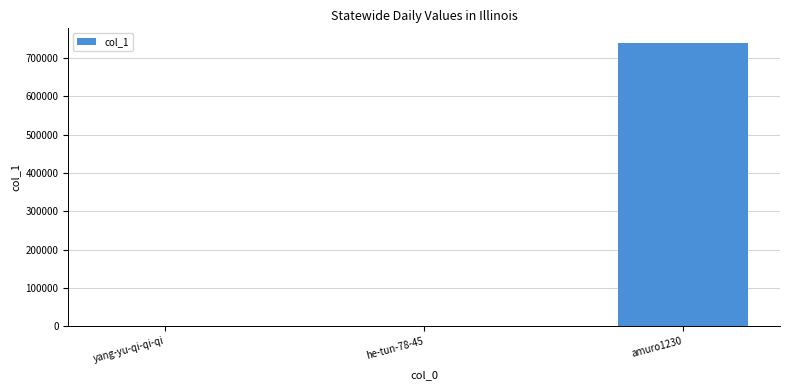

What is the sum of all values?

740232